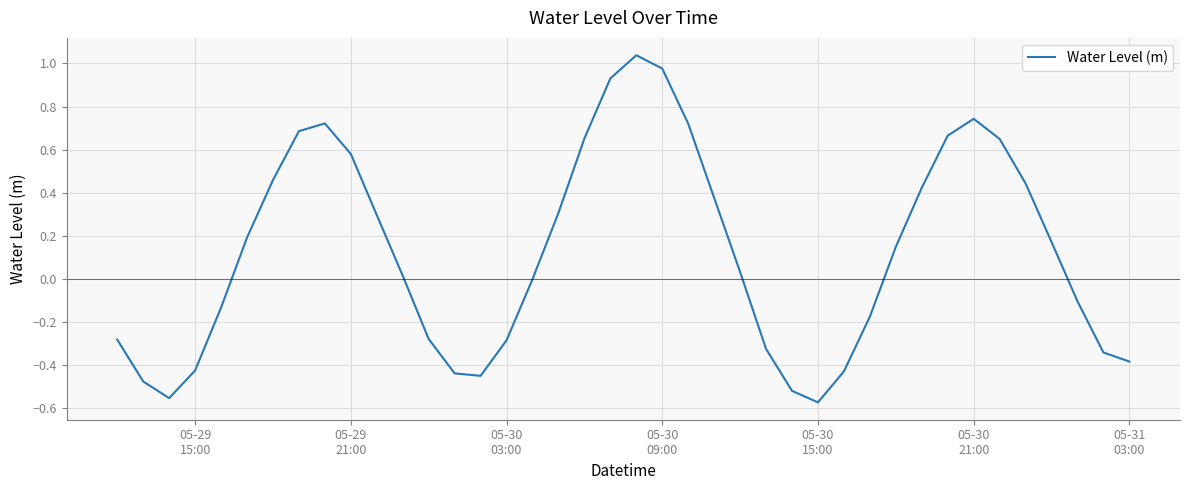

How many series are shown in this chart?

1